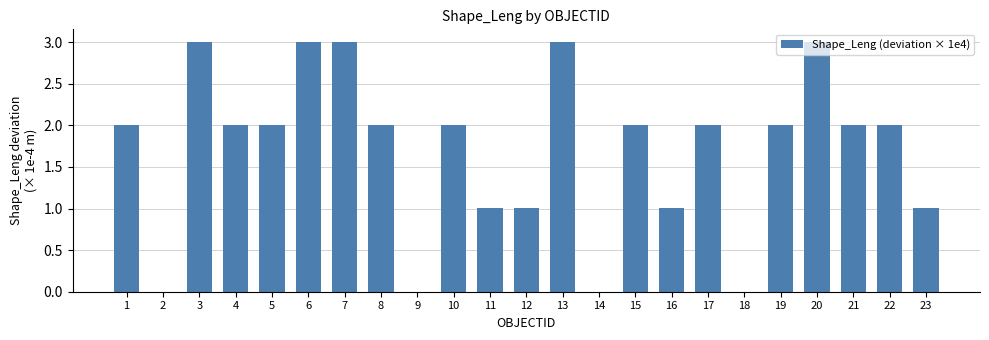

The value at 6 is 1.5. True or false?

False